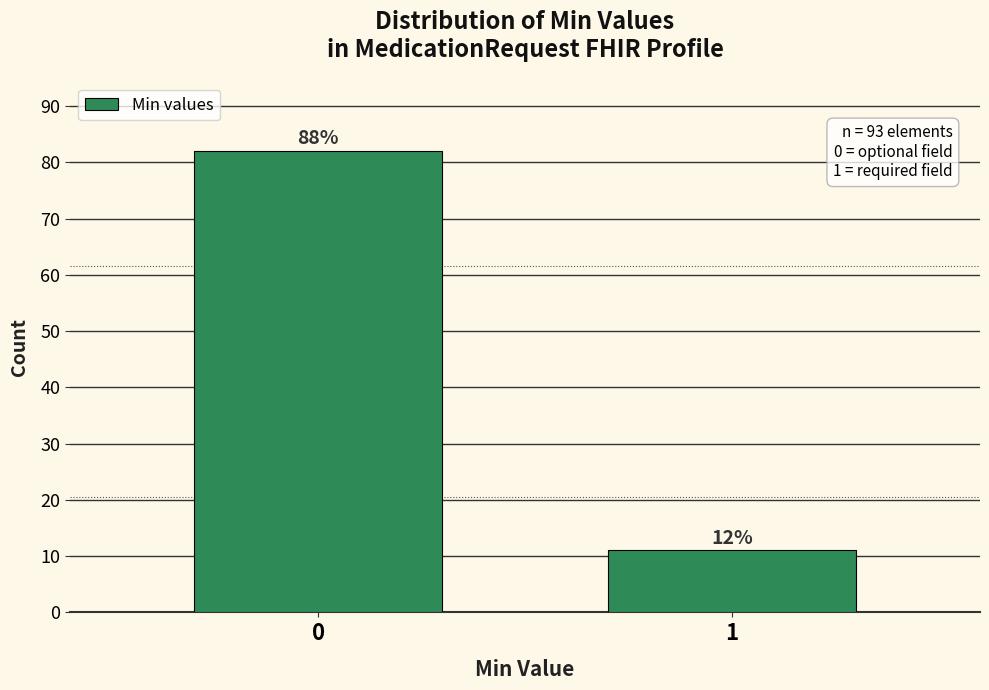

How many bars are there in total?

2